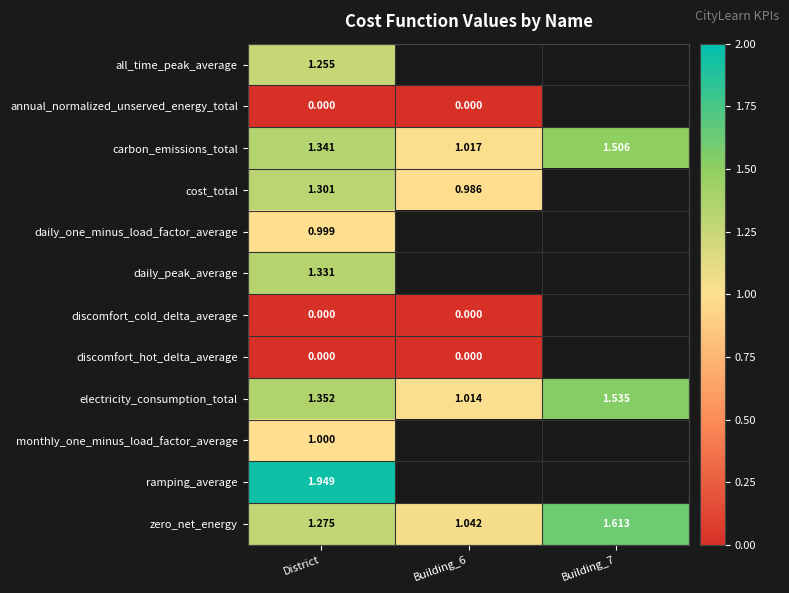

Which series changed the most between Building_6 and Building_7?

zero_net_energy